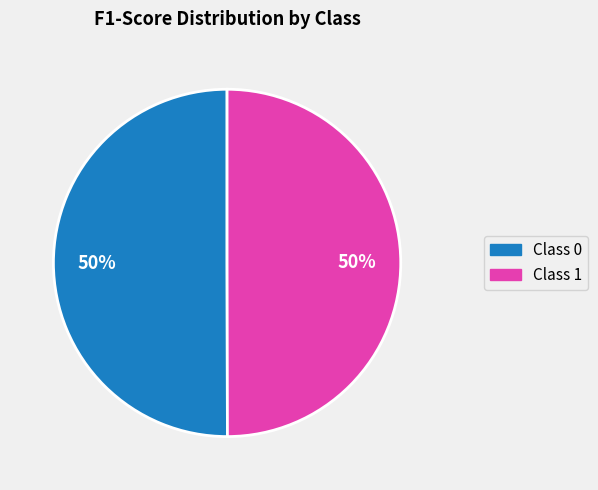

To the nearest percent, what is the average slice percentage?

50%